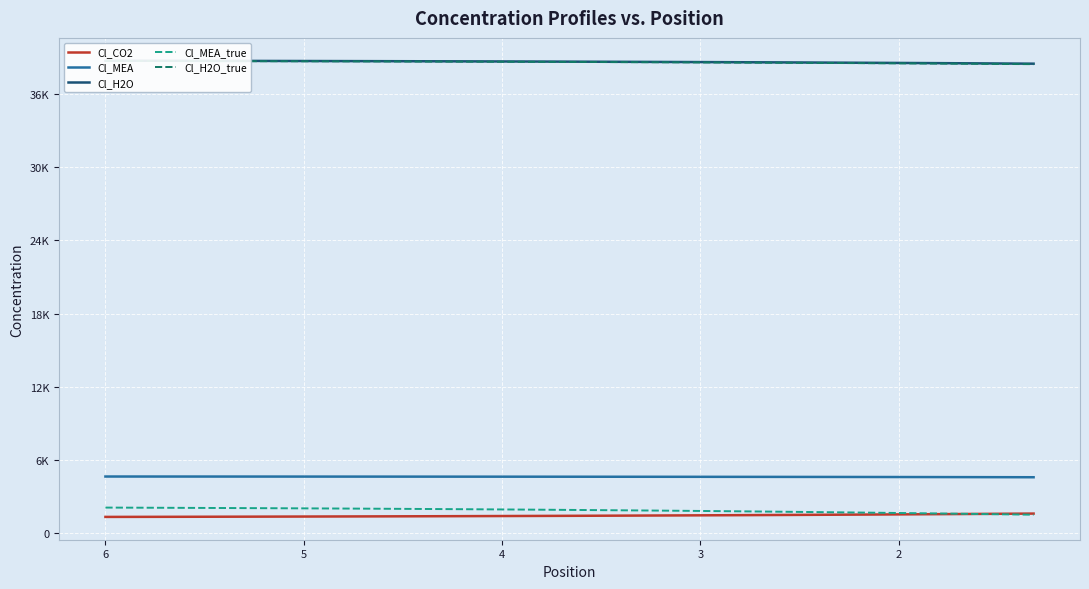

True or false: Cl_H2O_true and Cl_MEA cross at least once.

False